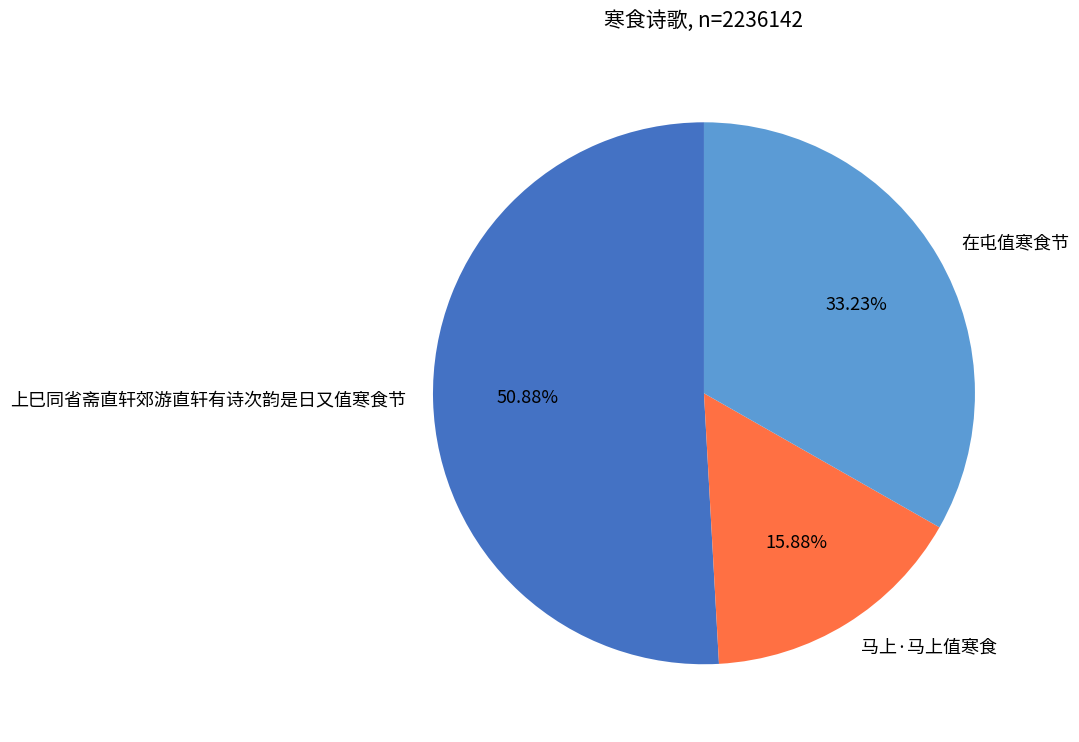

To the nearest percent, what portion does 上巳同省斋直轩郊游直轩有诗次韵是日又值寒食节 represent?

51%